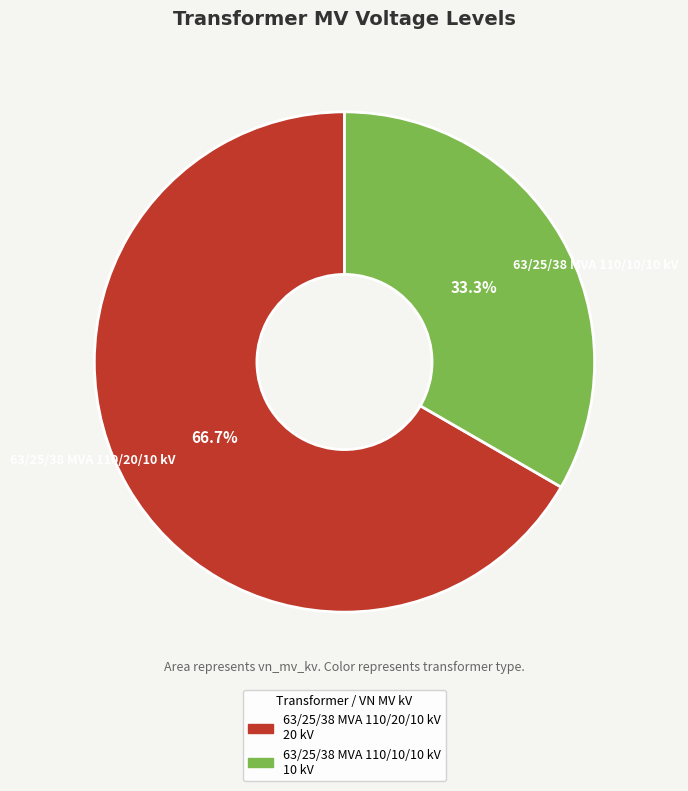

What is the smallest slice in the pie chart?

63/25/38 MVA 110/10/10 kV